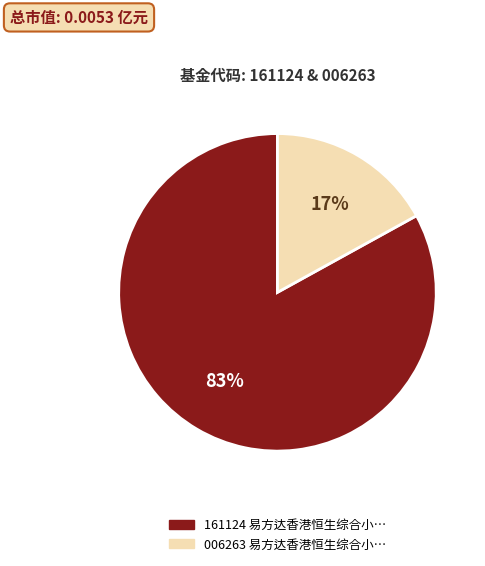

How many slices are in this pie chart?

2